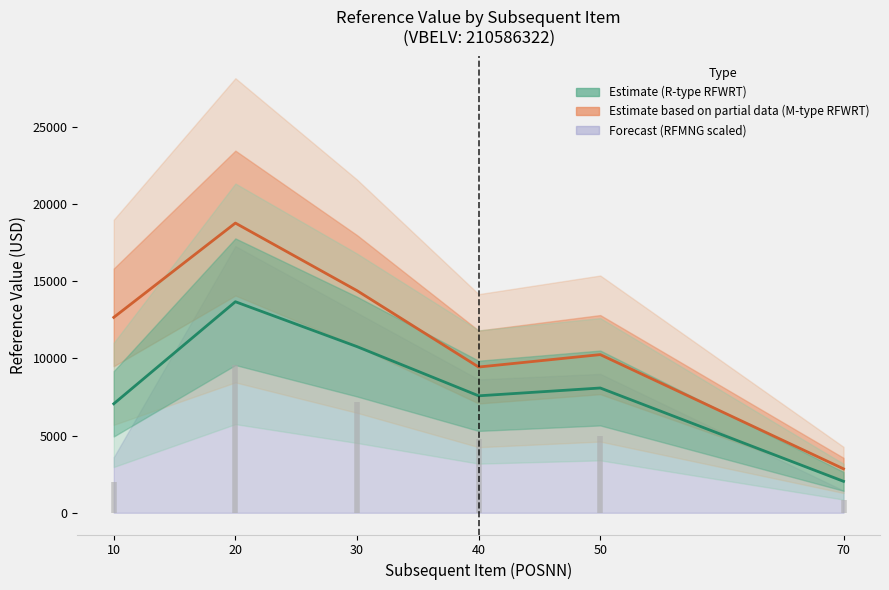

How many interior local peaks does the RFWRT (R-type) series have?

2